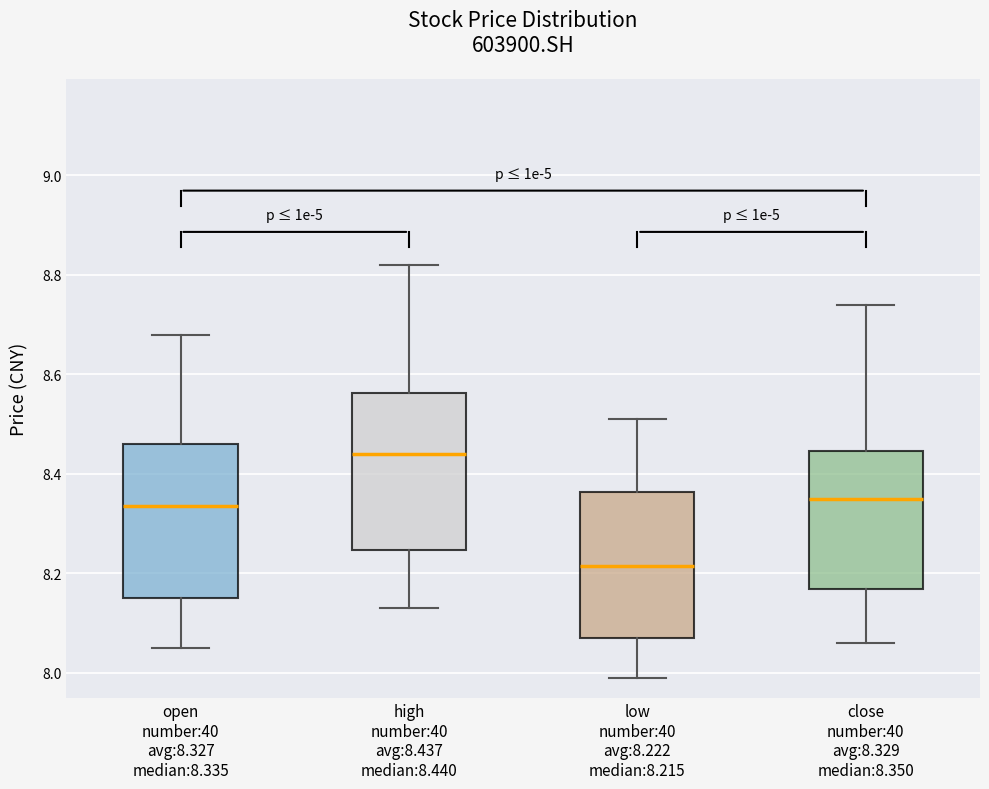

Reading left to right, transcribe this box plot: for each box, give where its median line is, the range the box spans, and where its two whiskers end, as read against the y-axis. The values are not printed on the chart, so give them approximately, as read against the axis.

open number:40 avg:8.327 median:8.335: median 8.34, box 8.16 to 8.46, whiskers 8.06 to 8.68
high number:40 avg:8.437 median:8.440: median 8.44, box 8.24 to 8.56, whiskers 8.14 to 8.82
low number:40 avg:8.222 median:8.215: median 8.22, box 8.08 to 8.36, whiskers 8.00 to 8.52
close number:40 avg:8.329 median:8.350: median 8.36, box 8.16 to 8.44, whiskers 8.06 to 8.74